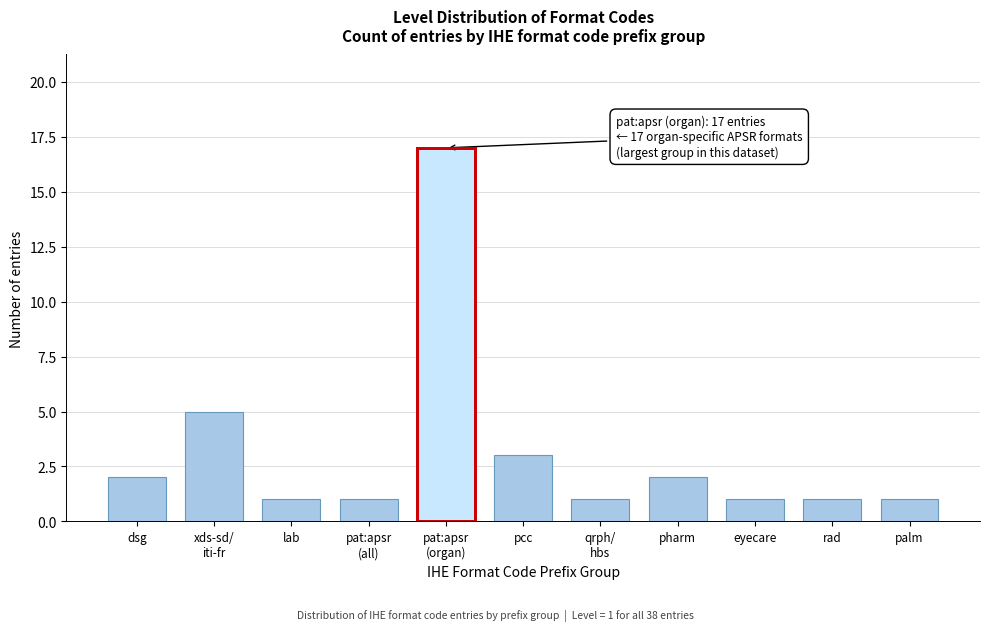

Reading left to right, what are all the values shown in this chart?

2	5	1	1	17	3	1	2	1	1	1